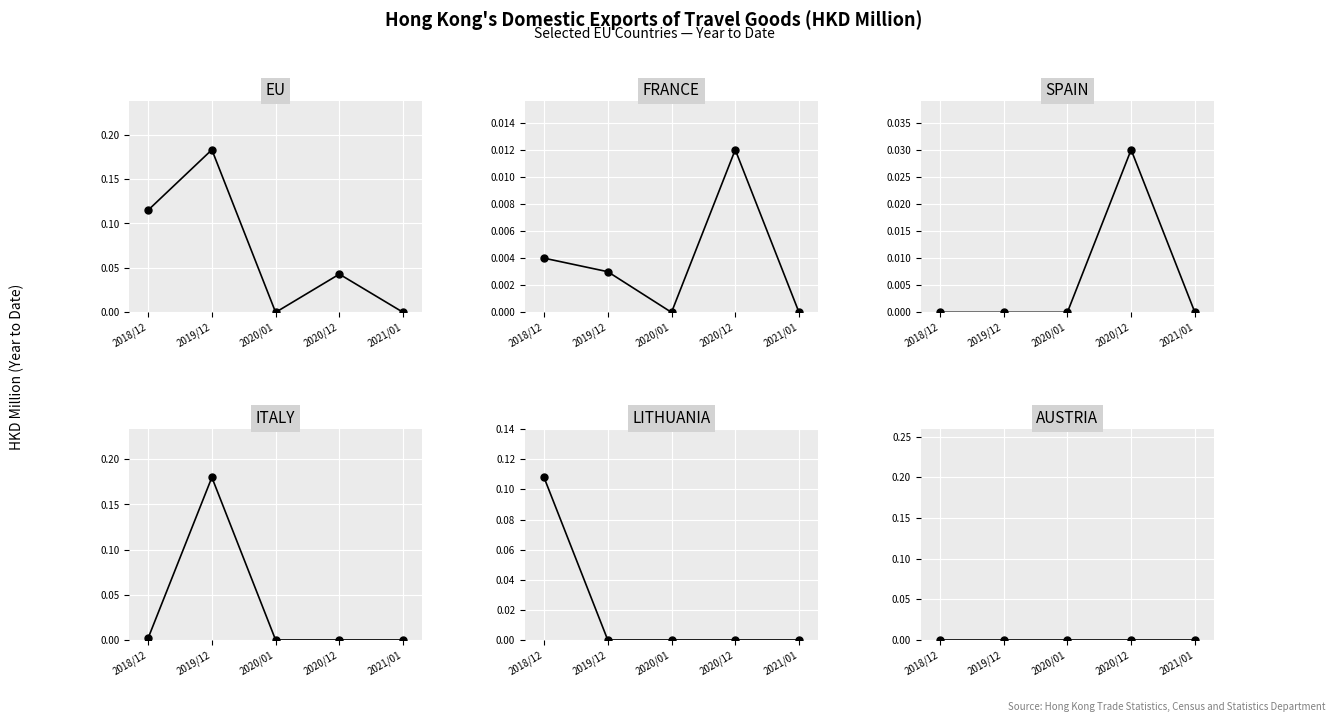

Reading right to left, what are all the values shown in this chart?

EU: 0.0	0.0	0.0	0.2	0.1
FRANCE: 0.0	0.0	0.0	0.0	0.0
SPAIN: 0.0	0.0	0.0	0.0	0.0
ITALY: 0.0	0.0	0.0	0.2	0.0
LITHUANIA: 0.0	0.0	0.0	0.0	0.1
AUSTRIA: 0.0	0.0	0.0	0.0	0.0